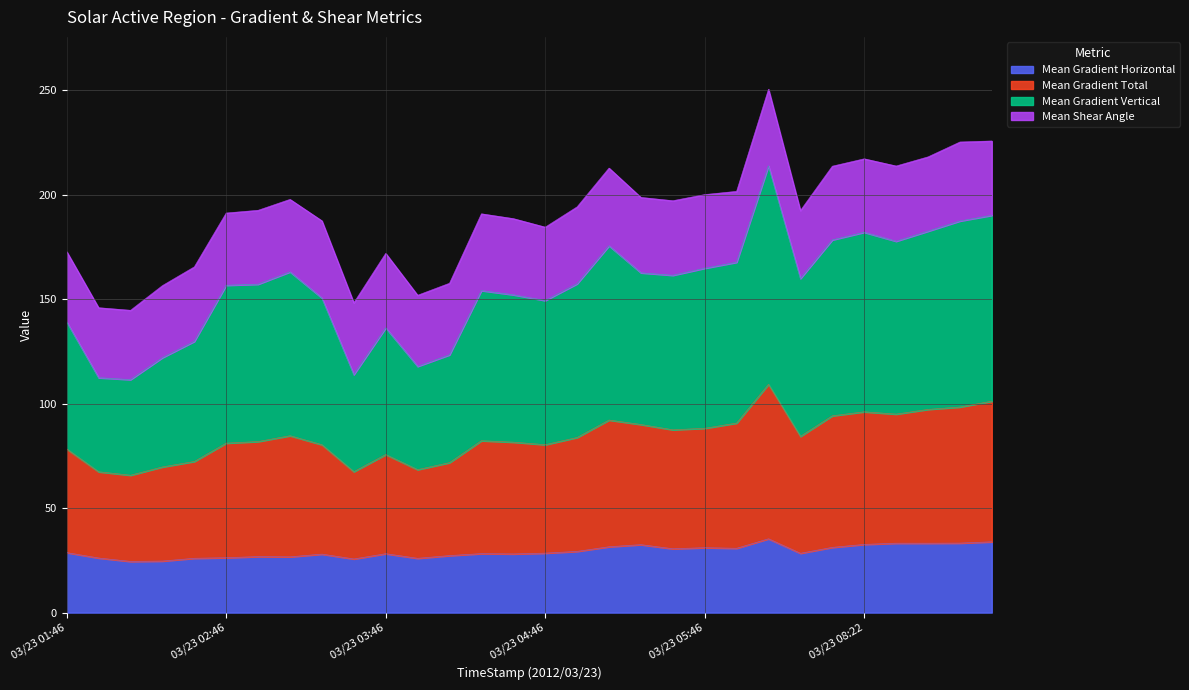

At how many categories does at least one series exceed 137?

30